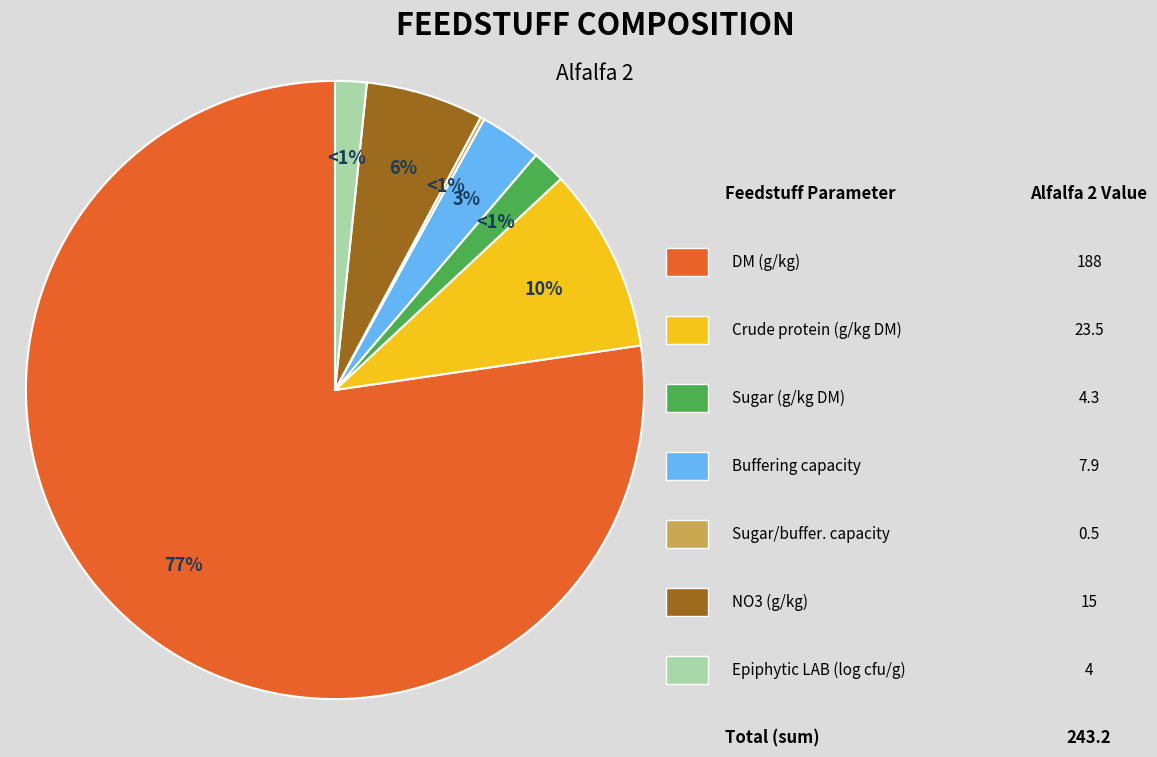

To the nearest percent, what is the combined percentage of Sugar (g/kg DM) and Buffering capacity?

5%